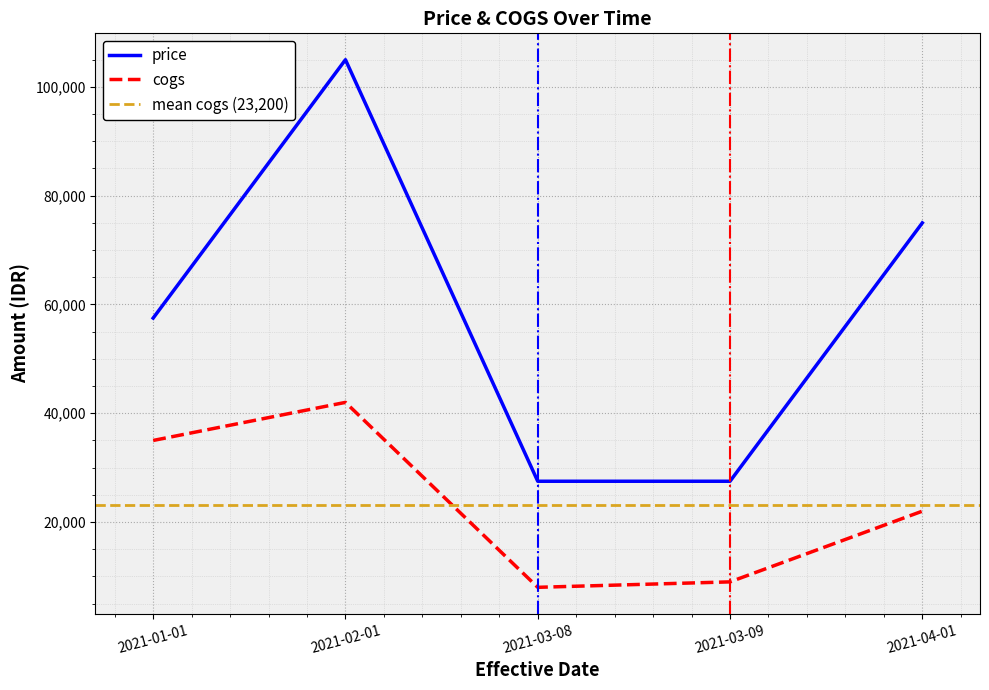

What is the difference between the price values at 2021-01-01 and 2021-03-08?

30000